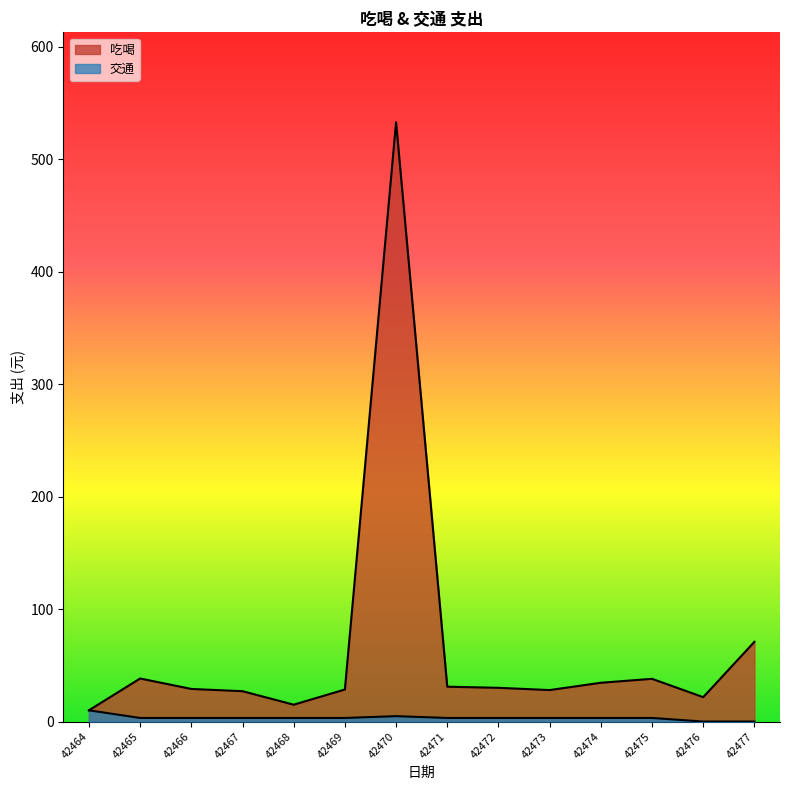

How many lines are shown in the chart?

2